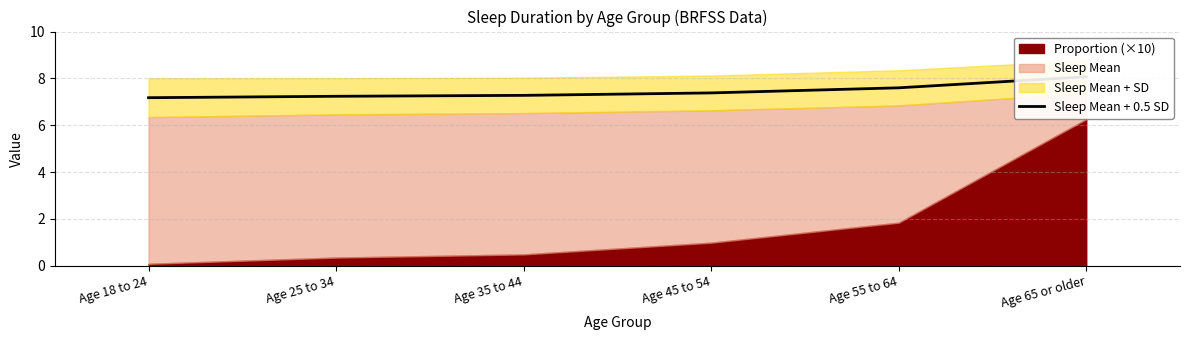

Which category has the lowest value across all series?

Age 18 to 24